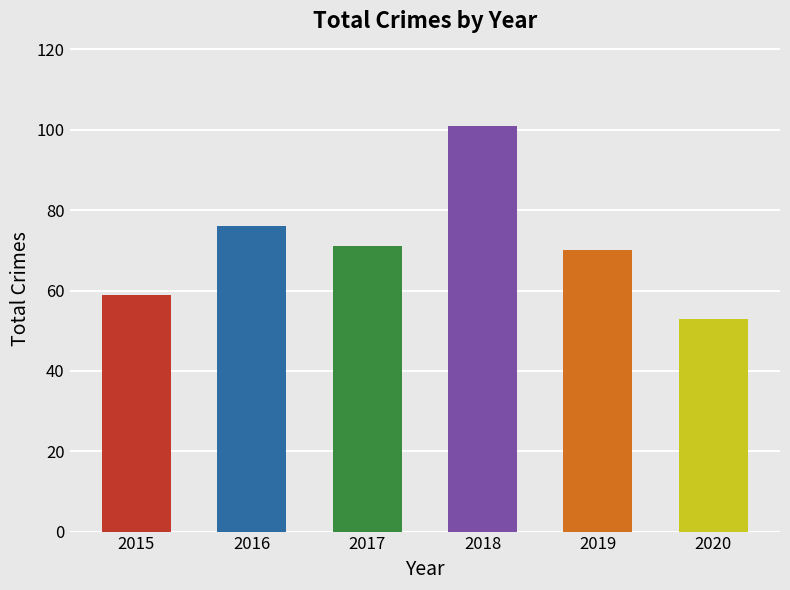

What is the smallest value displayed?

53